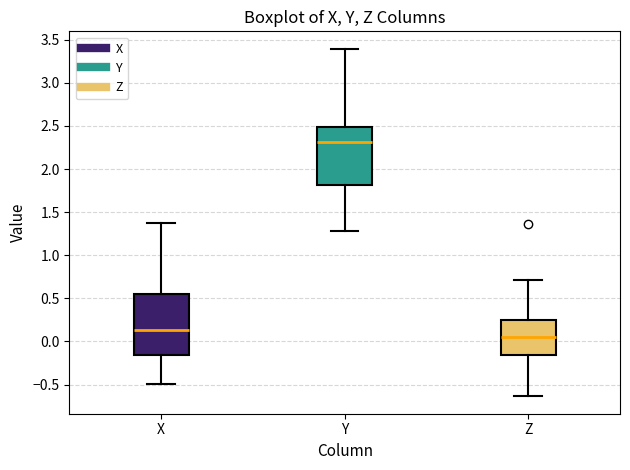

Reading left to right, read every box against the y-axis: the position of its median line, the range the box covers, and the ends of its whiskers. The values are not printed on the chart, so give them approximately, as read against the axis.

X: median 0.15, box -0.15 to 0.55, whiskers -0.50 to 1.35
Y: median 2.30, box 1.80 to 2.50, whiskers 1.30 to 3.40
Z: median 0.05, box -0.15 to 0.25, whiskers -0.65 to 0.70